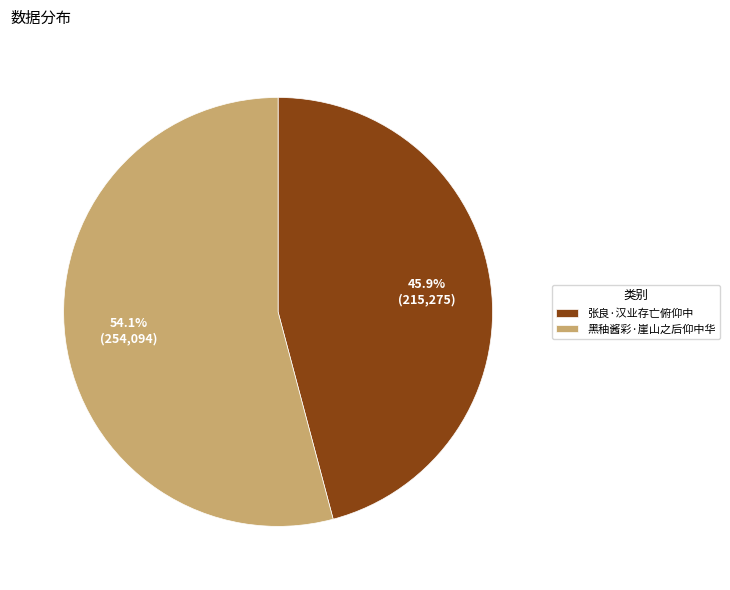

What percentage is NOT represented by 张良·汉业存亡俯仰中?

54.1%